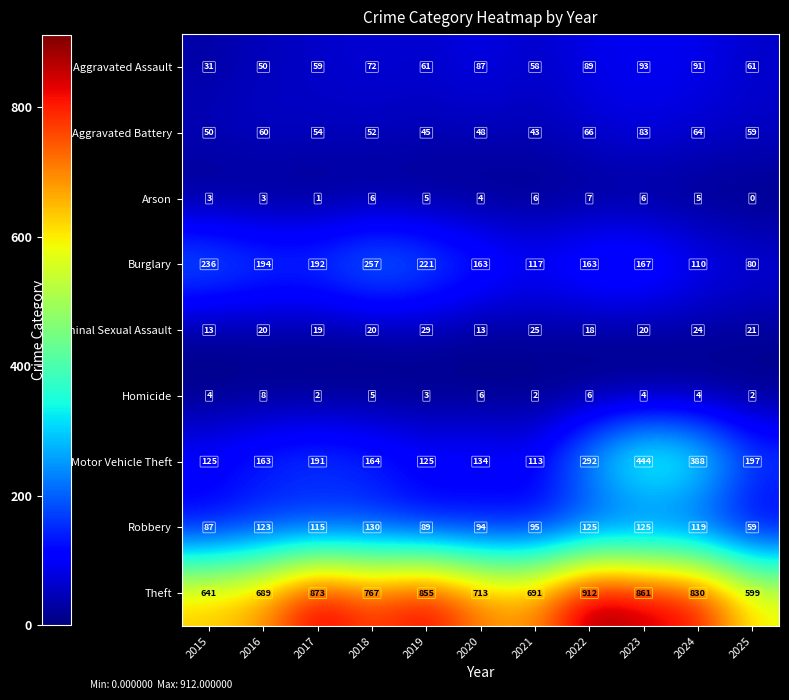

Is it true that Motor Vehicle Theft equals 547 at 2024?

False